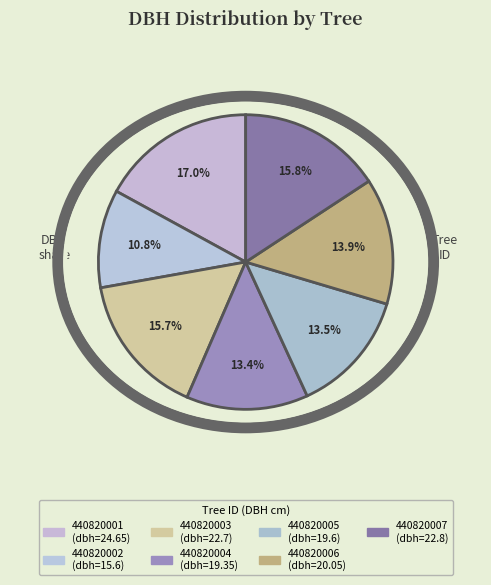

Count the number of slices in the pie.

7